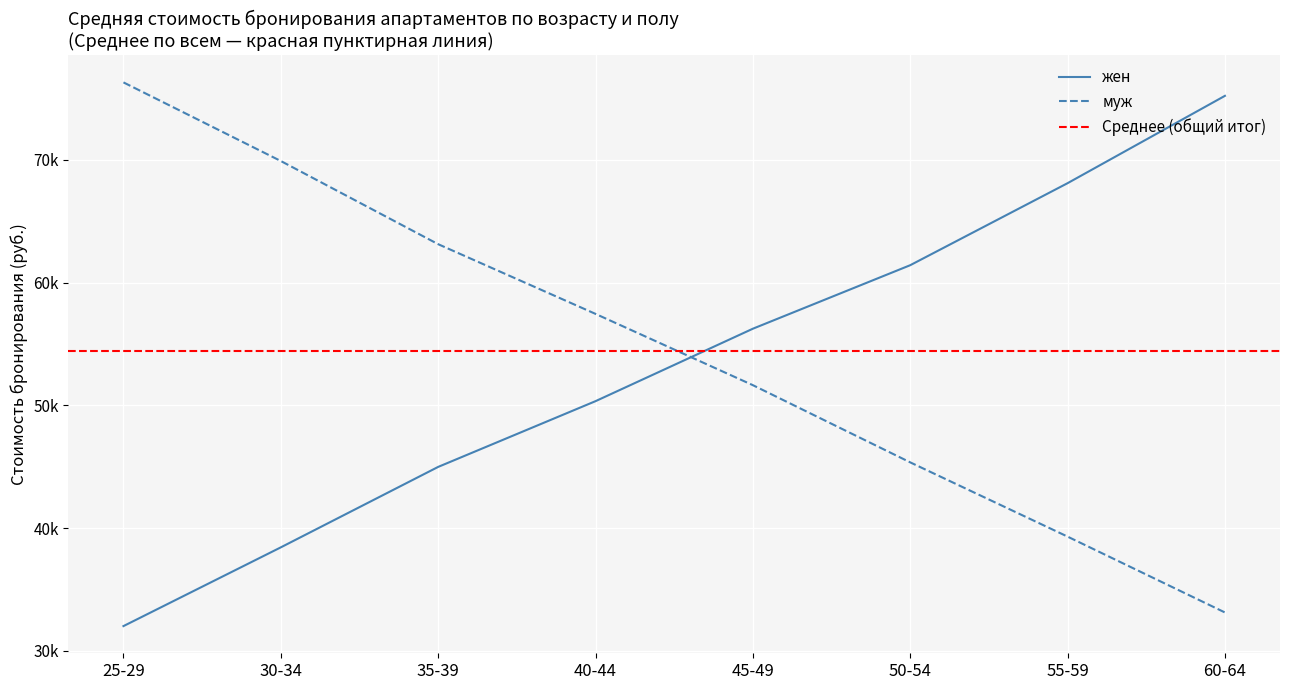

Which series has the largest range (max minus min)?

жен